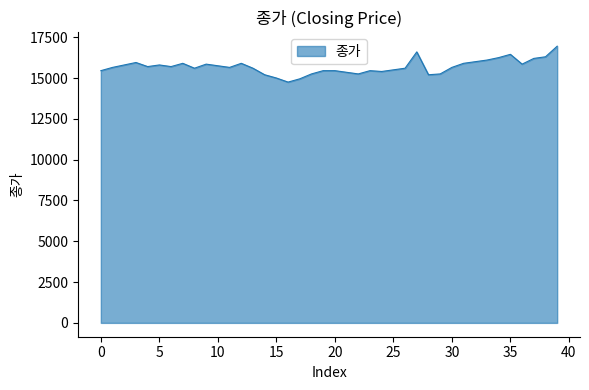

What is the maximum value shown in the chart?

16950